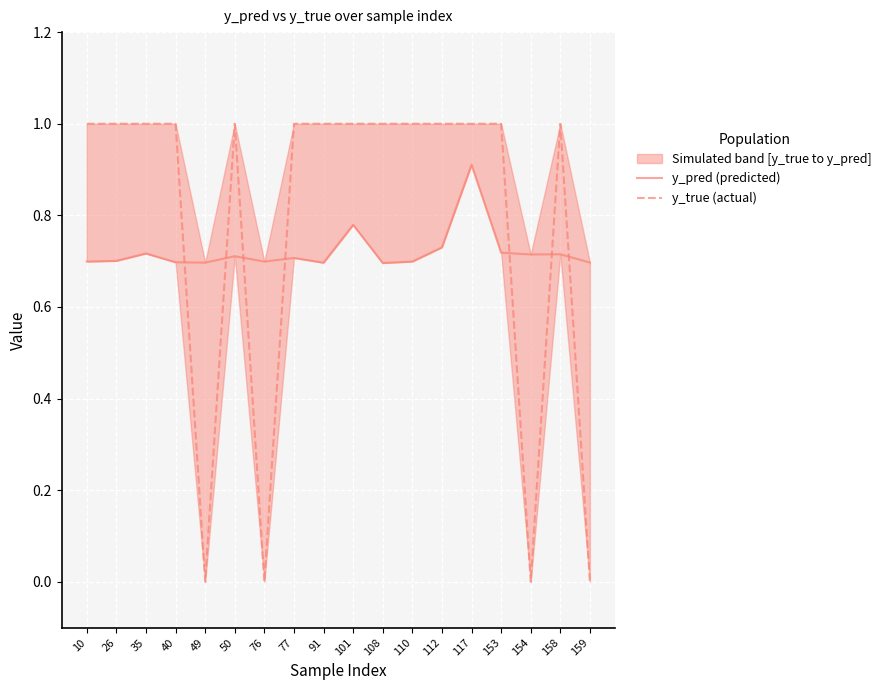

Is the value of y_true (actual) at 40 greater than the value of y_pred (predicted) at 108?

Yes